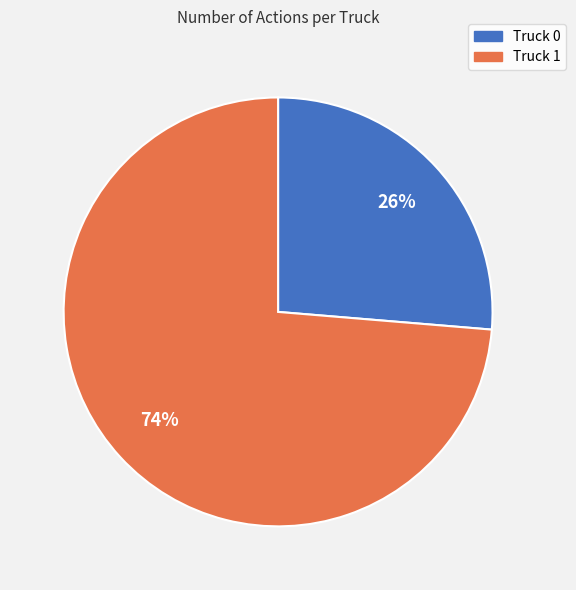

Which slice is the smallest?

Truck 0